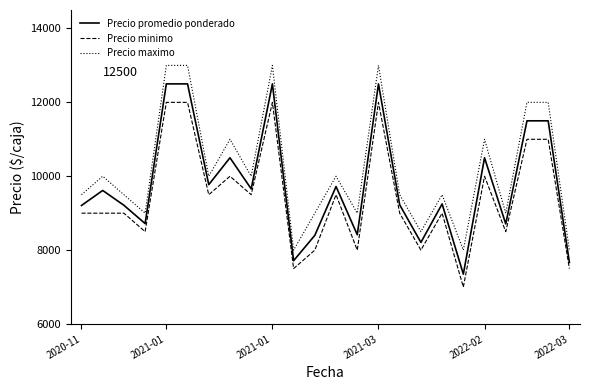

What is the highest value of the Precio promedio ponderado series?

12500